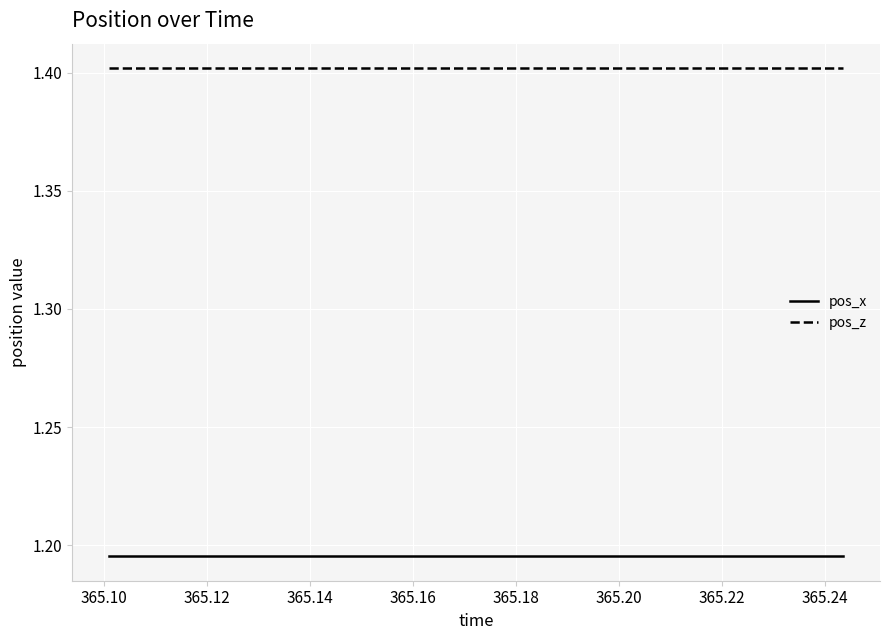

True or false: pos_z and pos_x intersect in this chart.

False